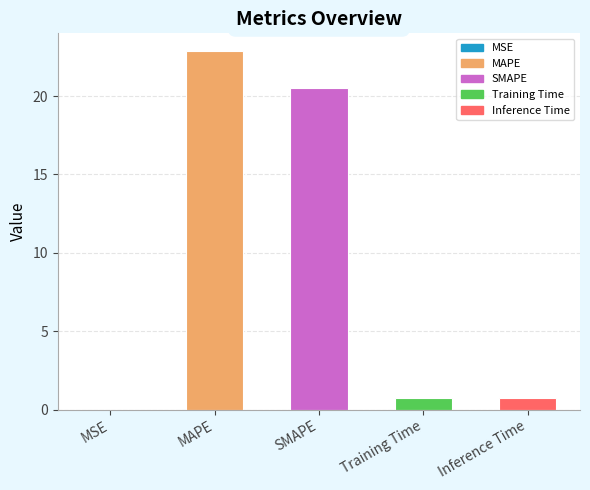

How many bars are there in total?

5